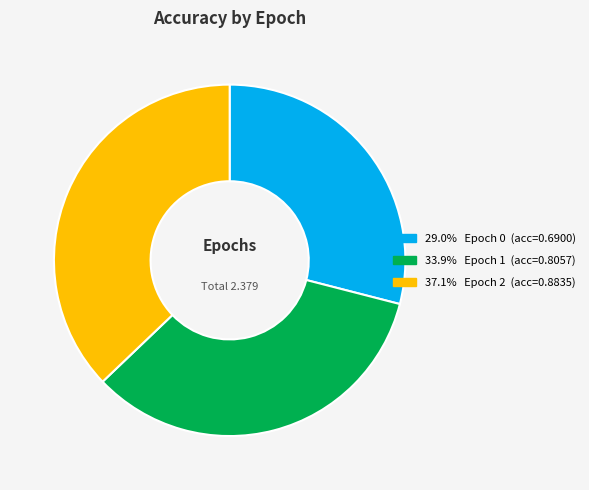

Is there a majority slice in this chart?

No